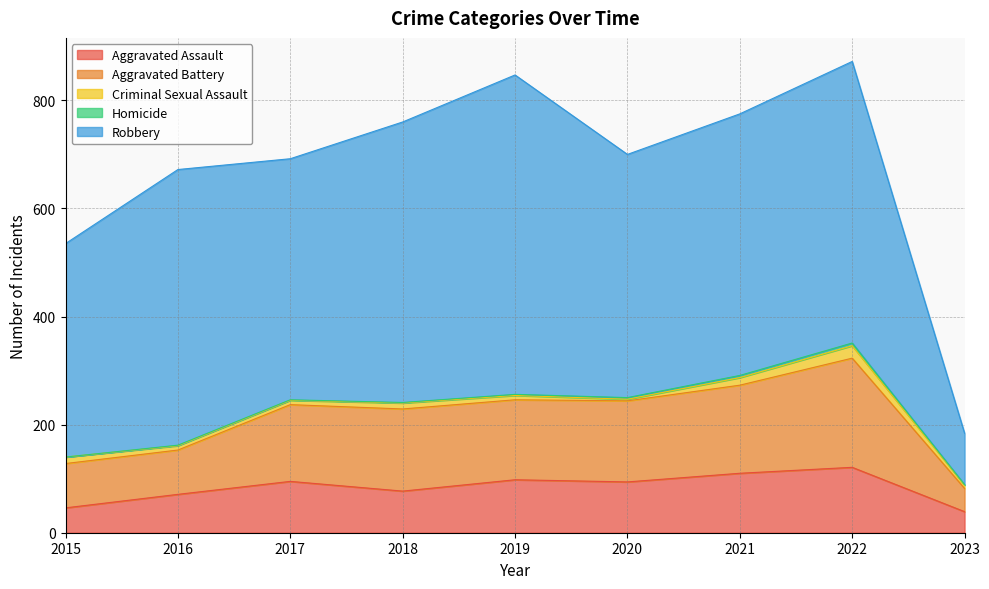

What are all the series names shown in the legend?

Aggravated Assault, Aggravated Battery, Criminal Sexual Assault, Homicide, Robbery